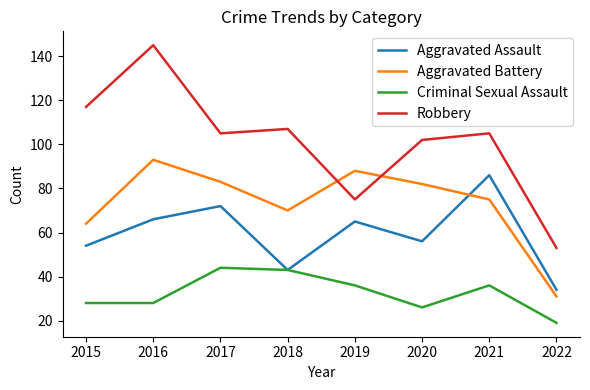

What is the difference between the second highest and minimum values in the Criminal Sexual Assault series?

24